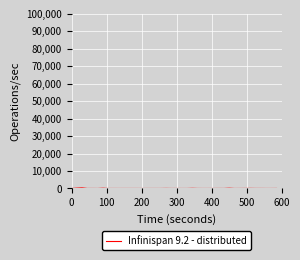

How many lines are shown in the chart?

1